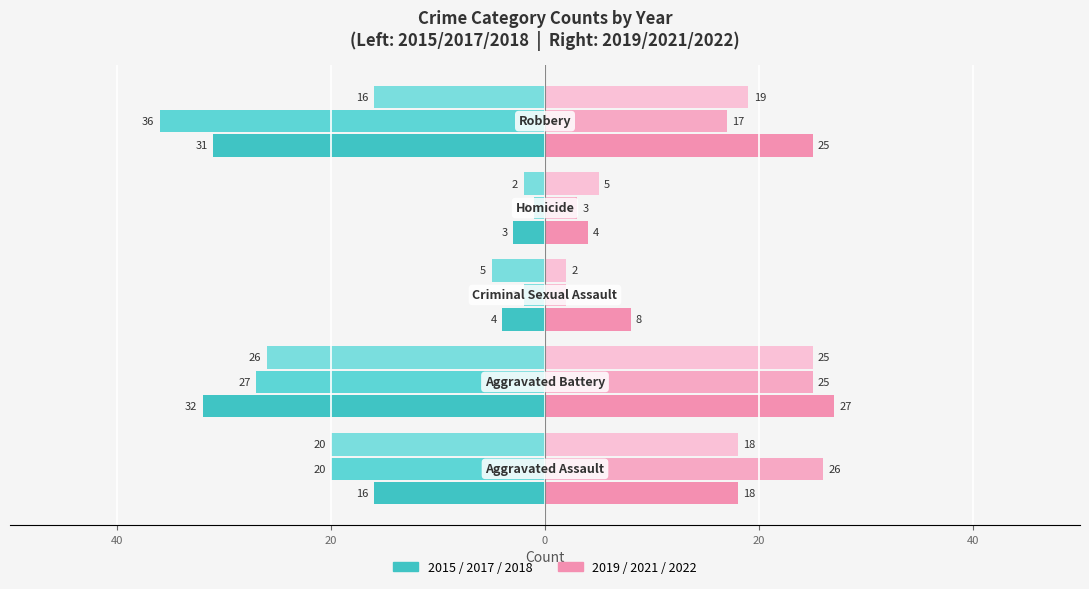

The 2018 series shows -39 at Aggravated Battery. True or false?

False